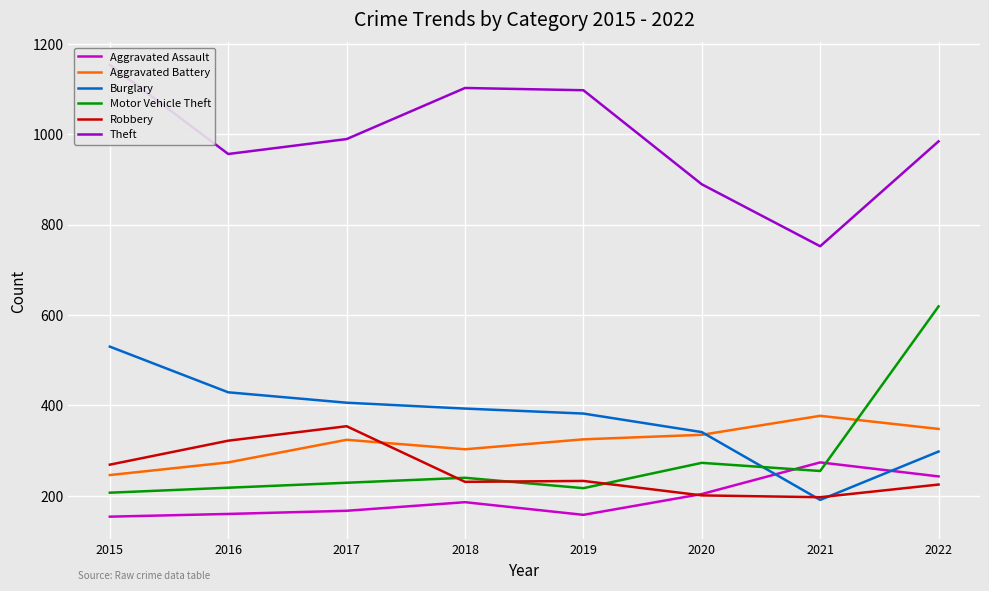

Is it true that Theft equals 889 at 2020?

True